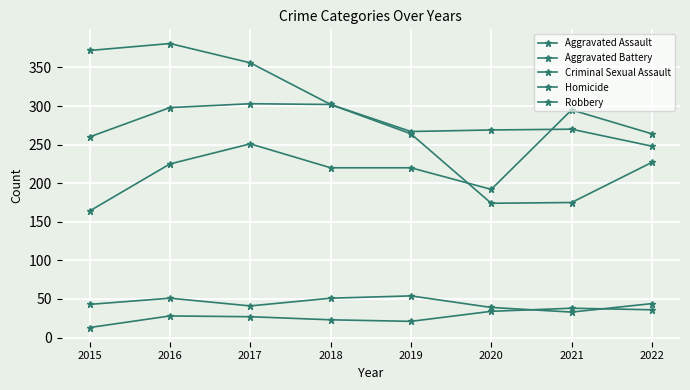

Reading left to right, extract all data points from this chart.

Aggravated Assault: 164	225	251	220	220	192	295	264
Aggravated Battery: 260	298	303	302	267	269	270	248
Criminal Sexual Assault: 43	51	41	51	54	39	33	44
Homicide: 13	28	27	23	21	34	38	36
Robbery: 372	381	356	302	264	174	175	227